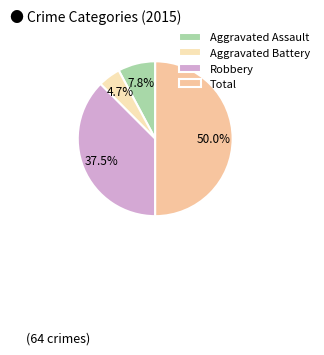

How many slices are in this pie chart?

4